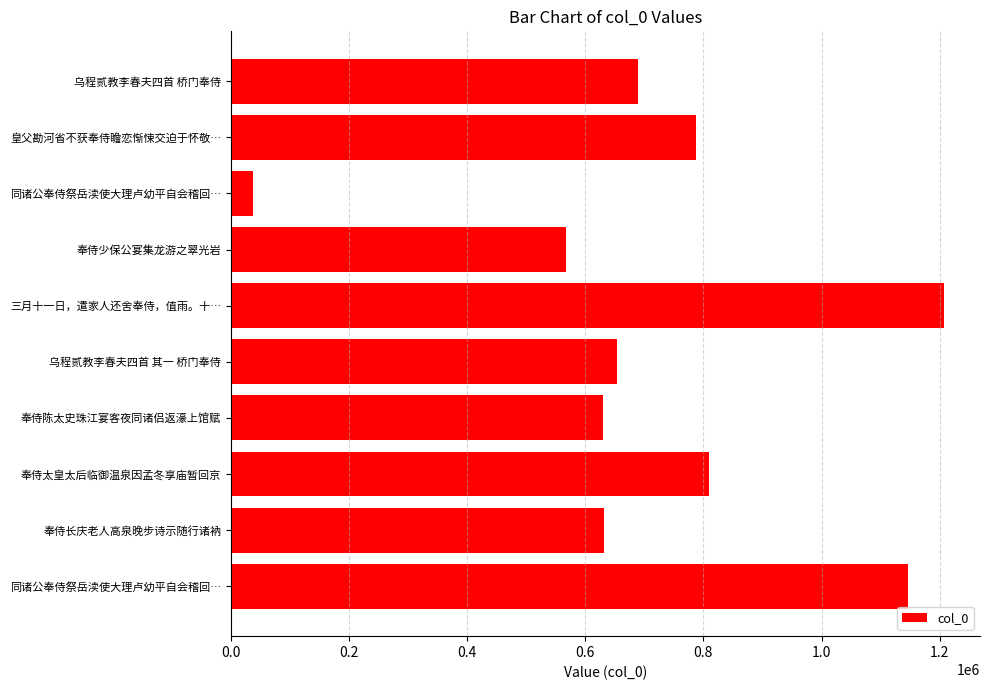

Count the number of categories in the chart.

10